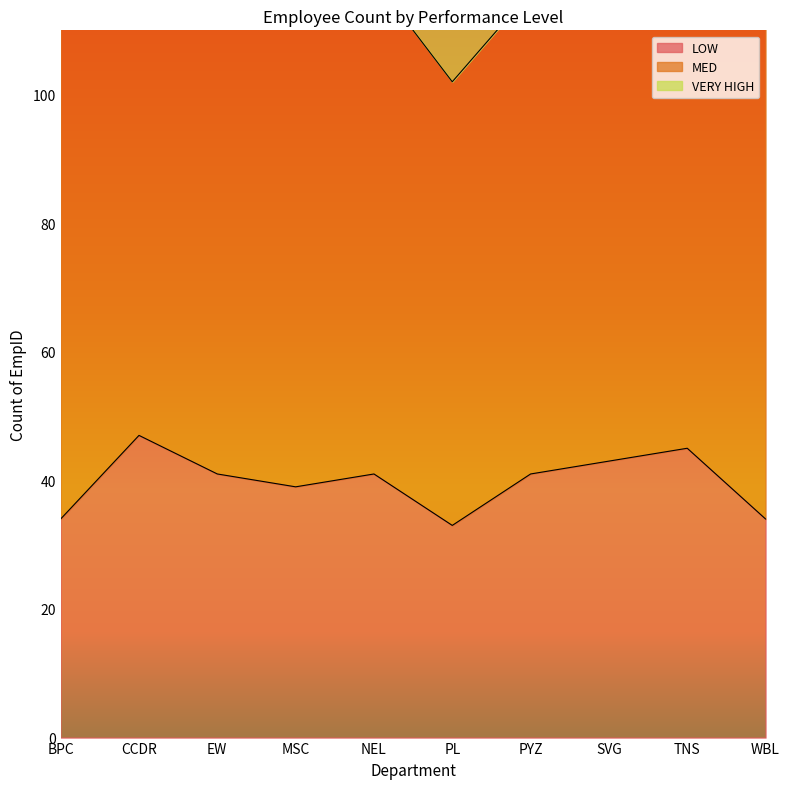

Which series has the largest total across all categories?

MED